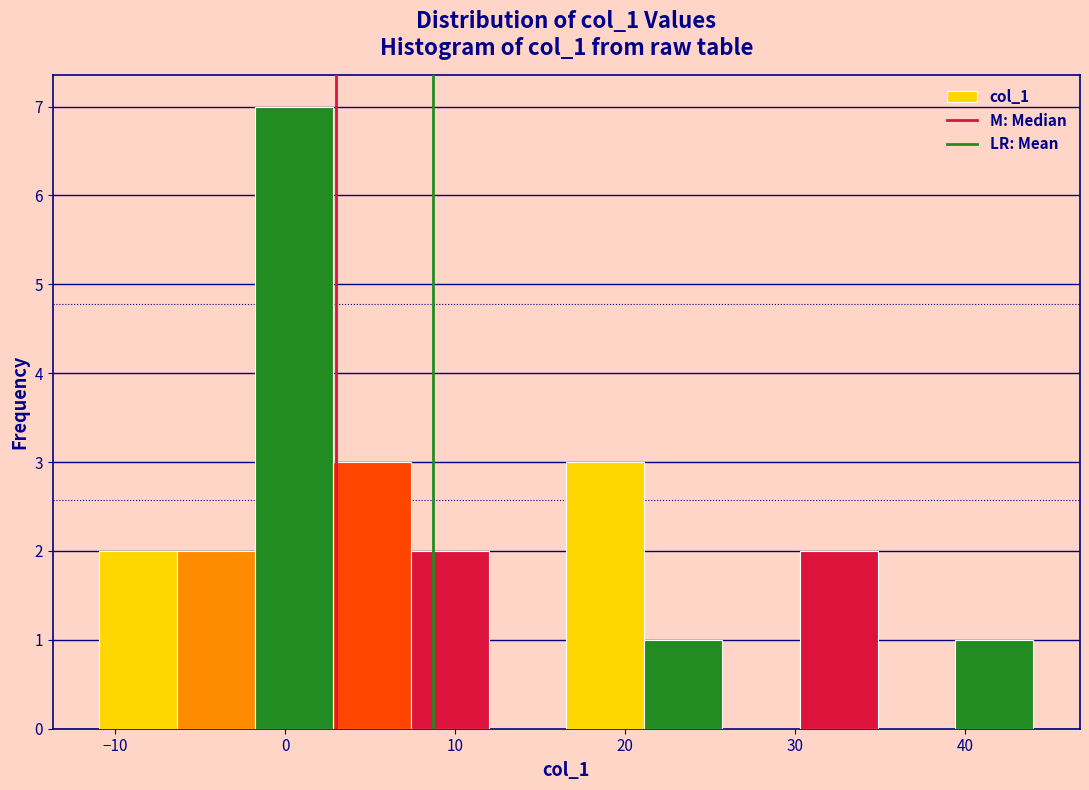

Over which range of the x-axis is the bar tallest?

-2 to 3